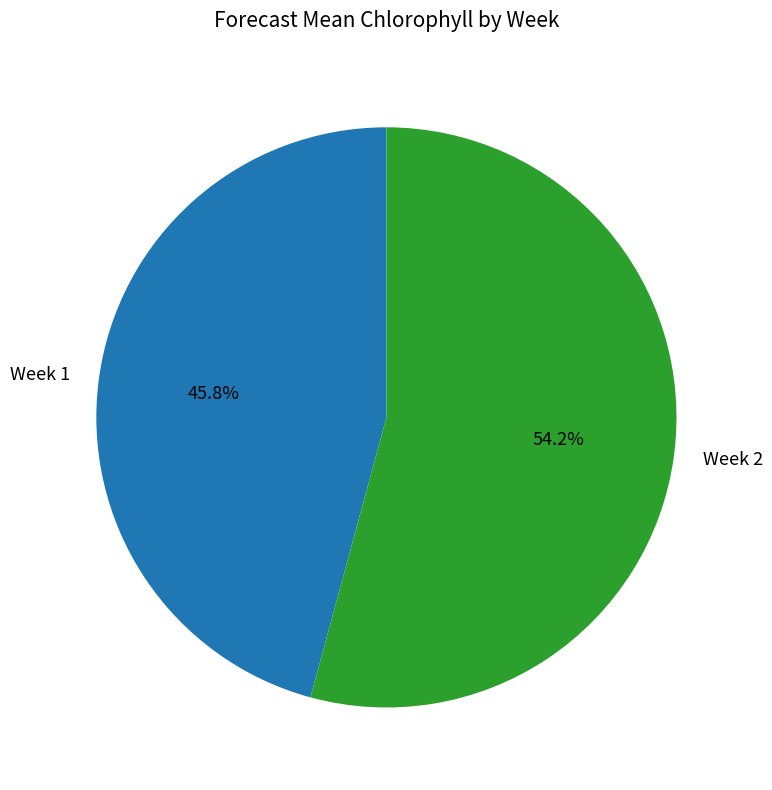

Is the sum of Week 1 and Week 2 greater than half?

Yes